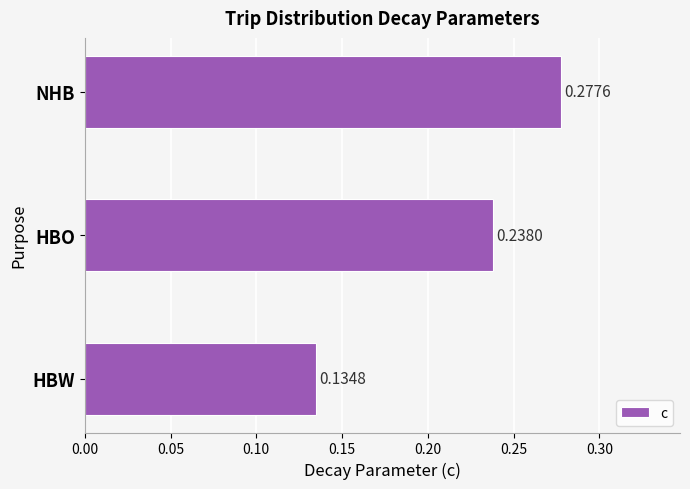

Where is the data nearest to the value 0?

HBW